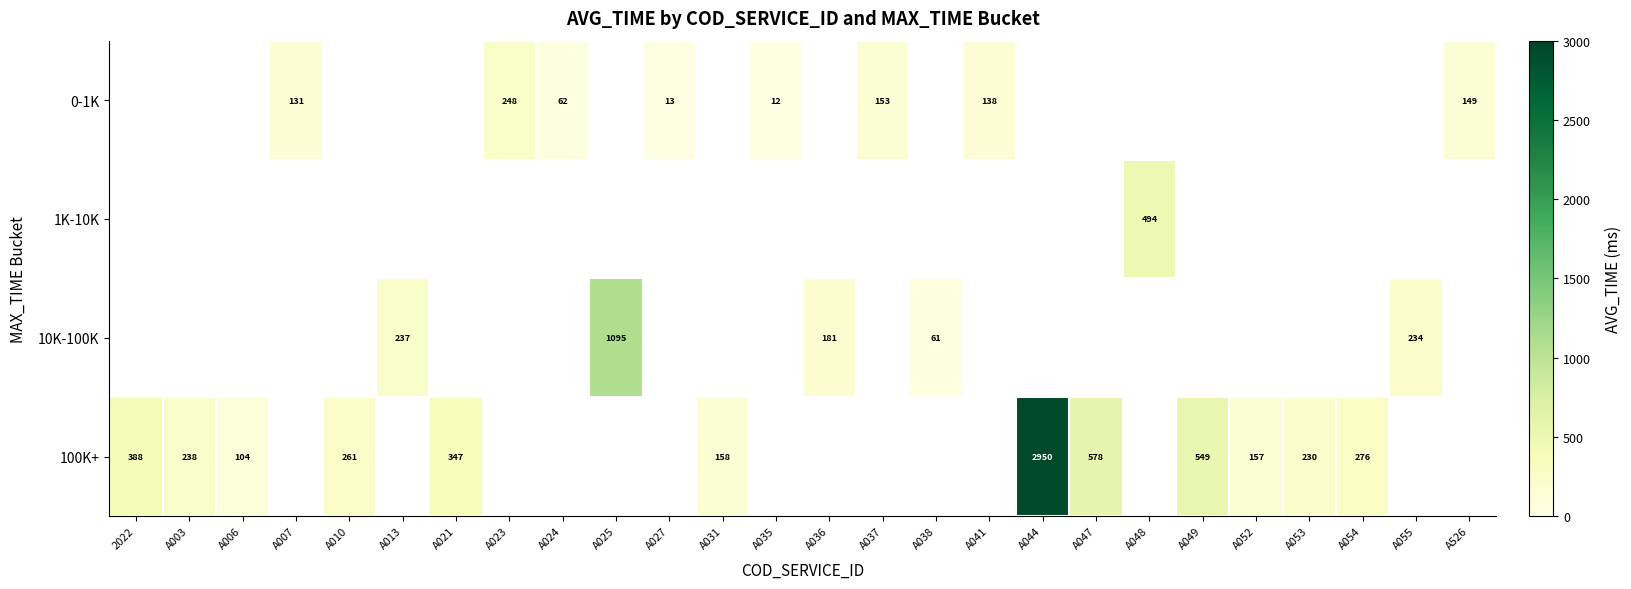

At which label does 100K+ reach its peak?

A044